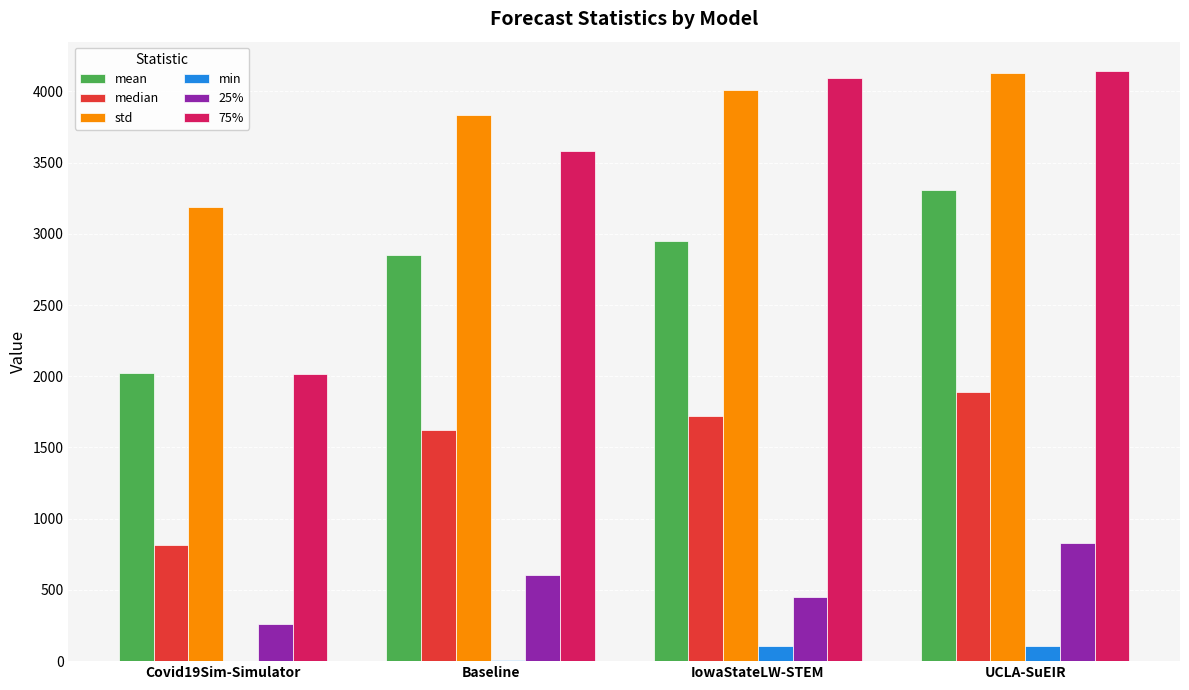

What is the sum of all std values?

15165.2